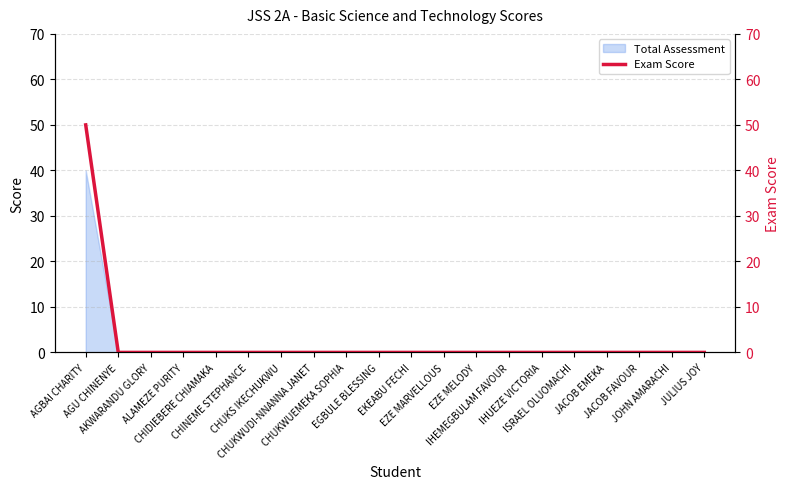

True or false: the data has more than 0 interior local peaks.

False